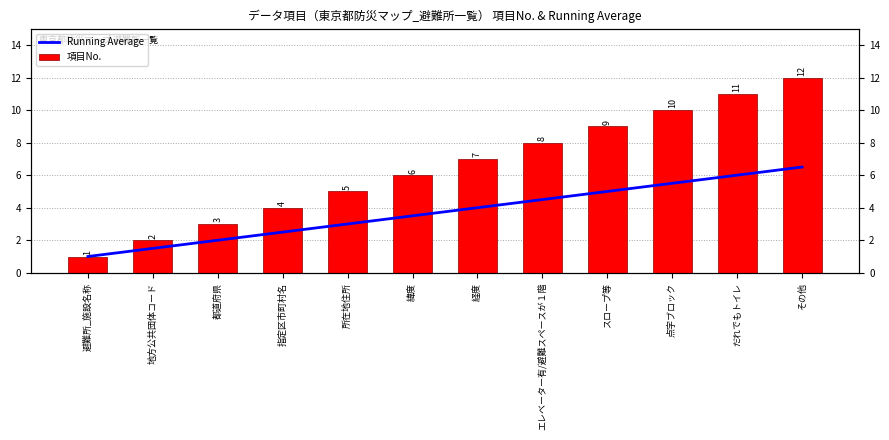

What are all the series names shown in the legend?

Running Average, 項目No.